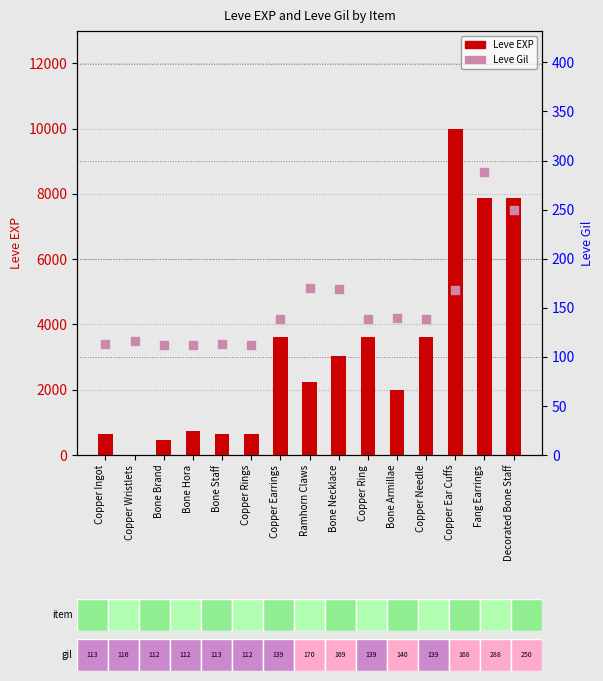

At which category is the sum across all series the highest?

Copper Ear Cuffs